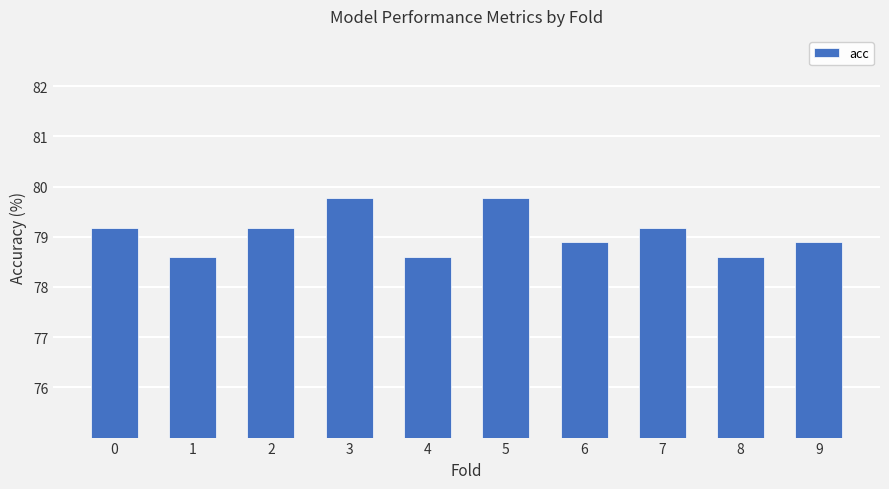

What is the average value?

79.1